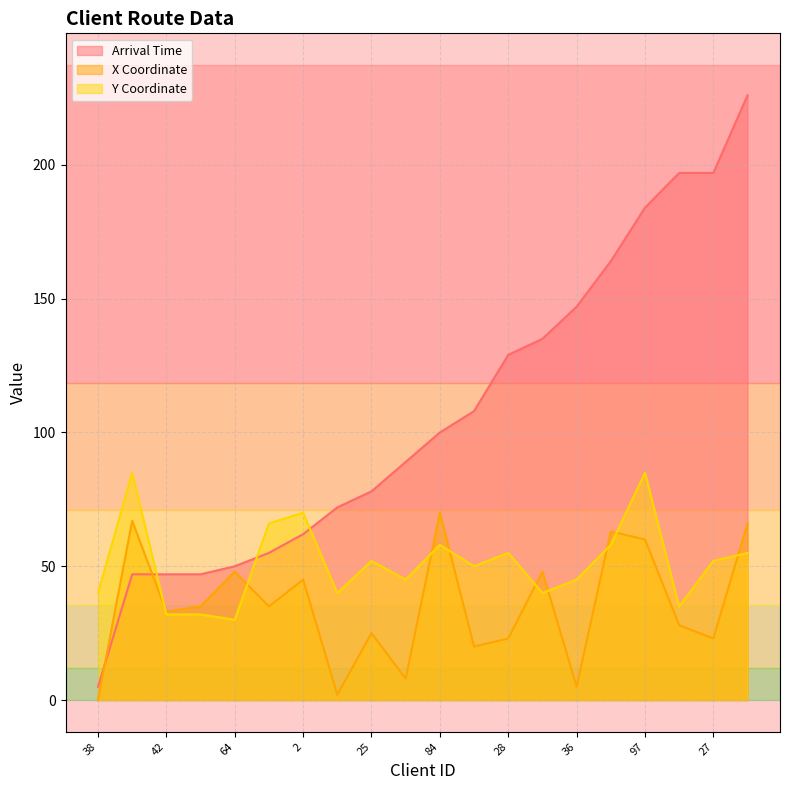

What is the total value across all series at 92?

199